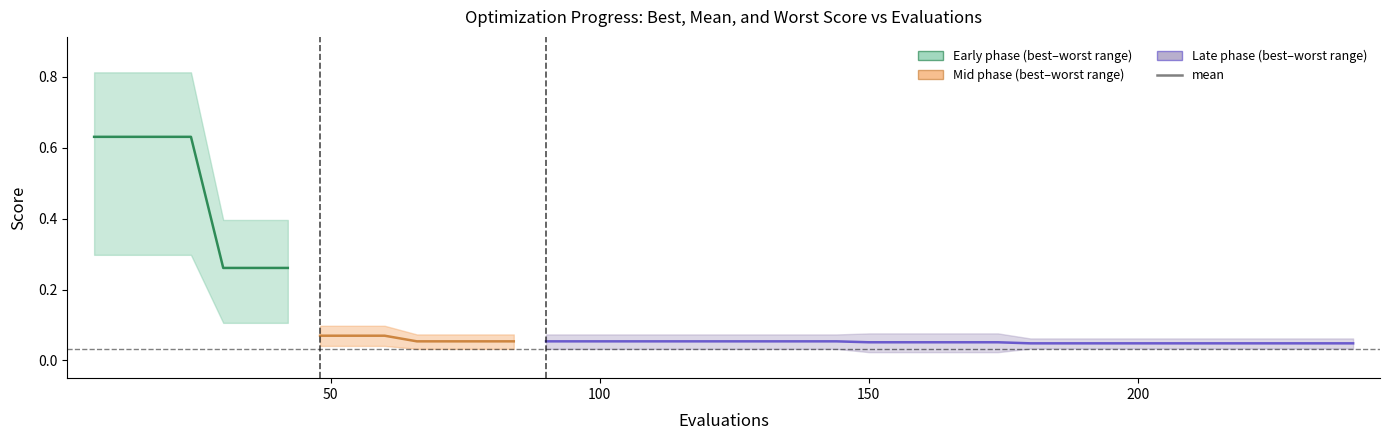

What is the label of the 4th point from the left?

150